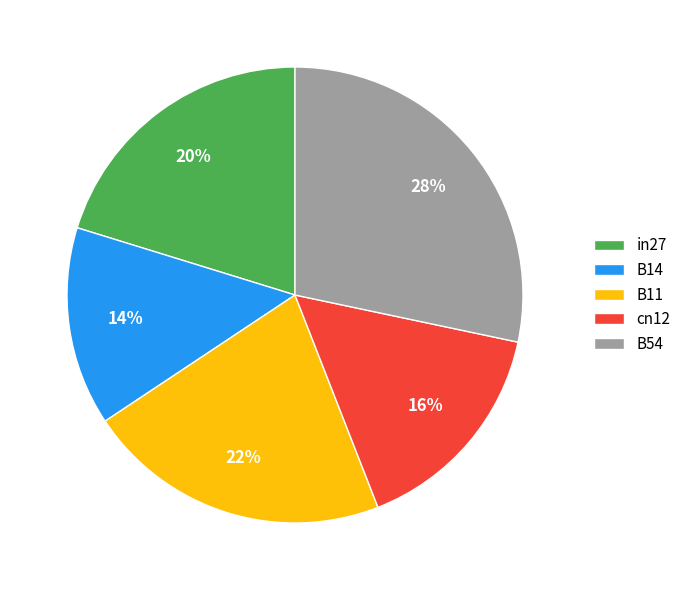

Which slice is the largest?

B54